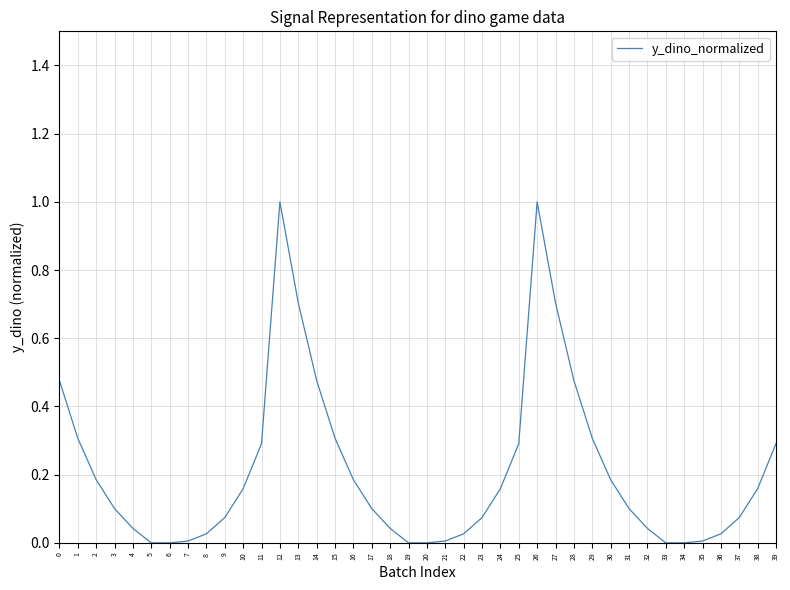

What is the difference between the maximum and minimum values?

1.0